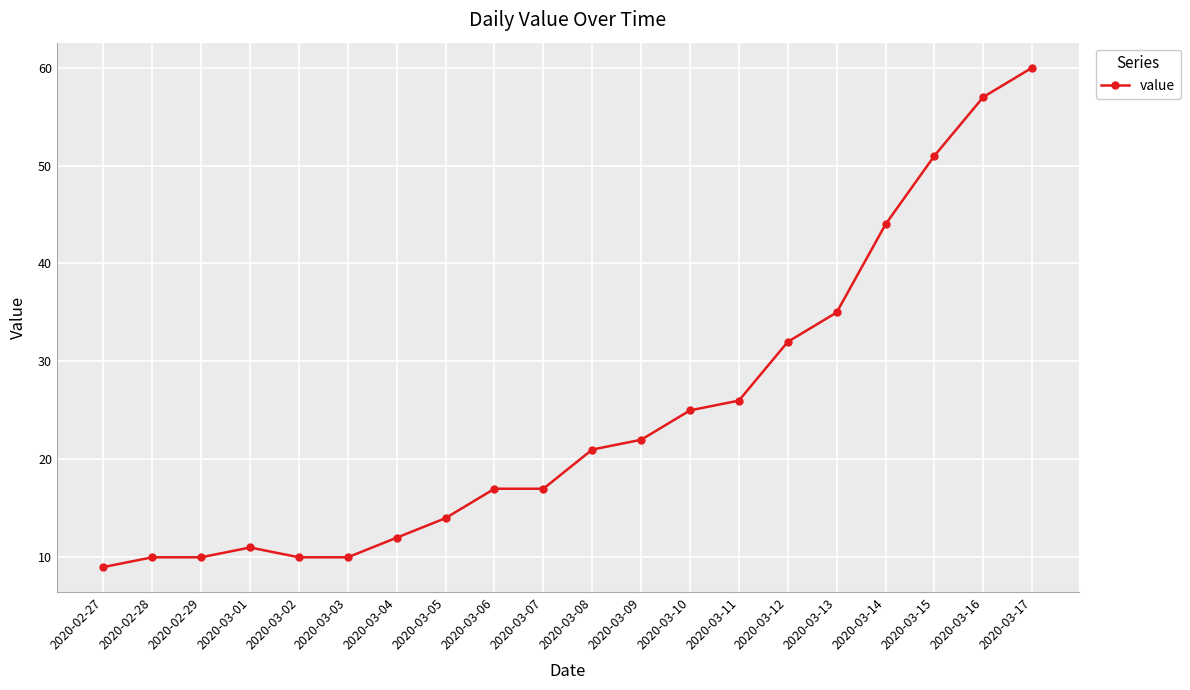

What is the smallest value displayed?

9